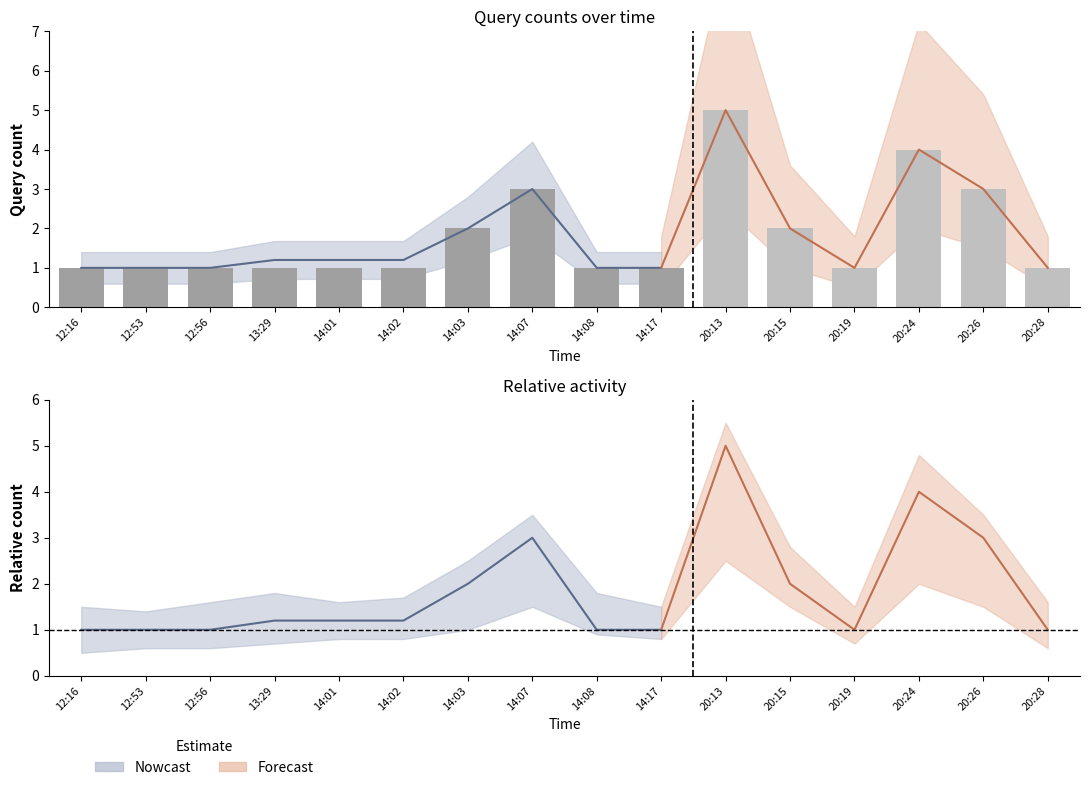

The chart shows a value of 2 at 12:53. True or false?

False